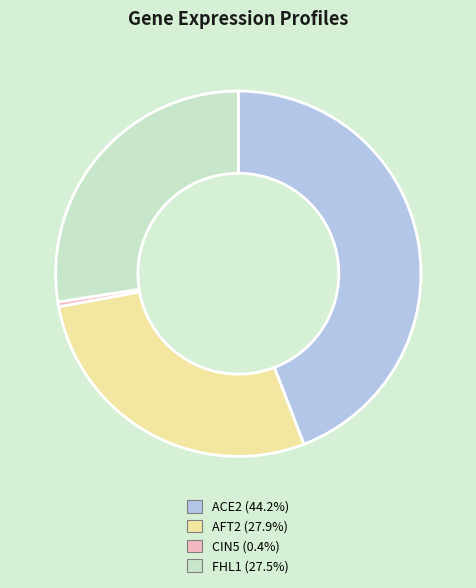

What is the largest slice in the pie chart?

ACE2